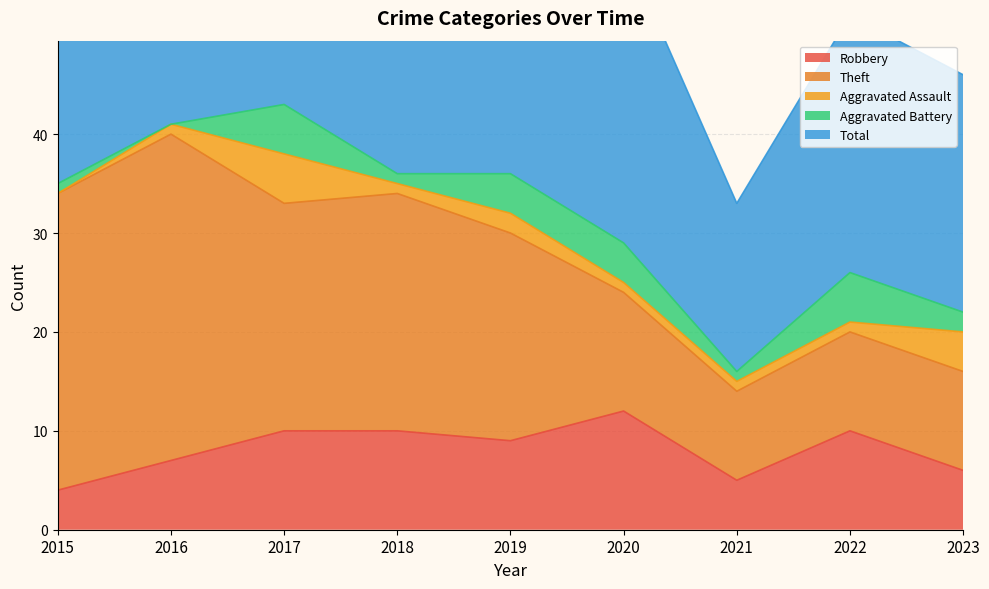

Which series has the largest range (max minus min)?

Total